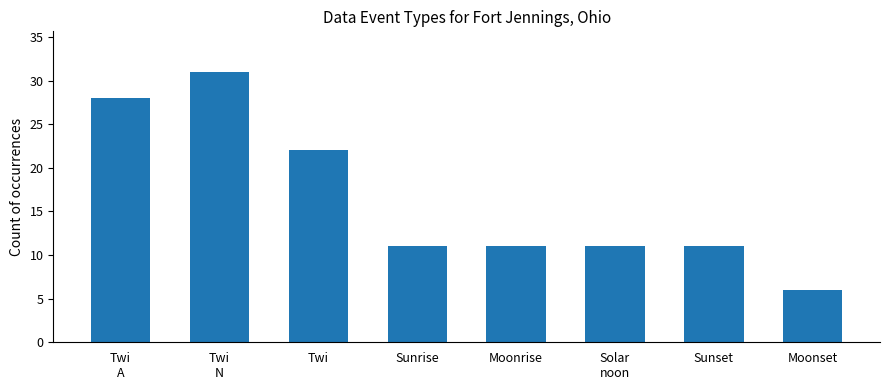

What is the value of the 1st bar from the left?

28